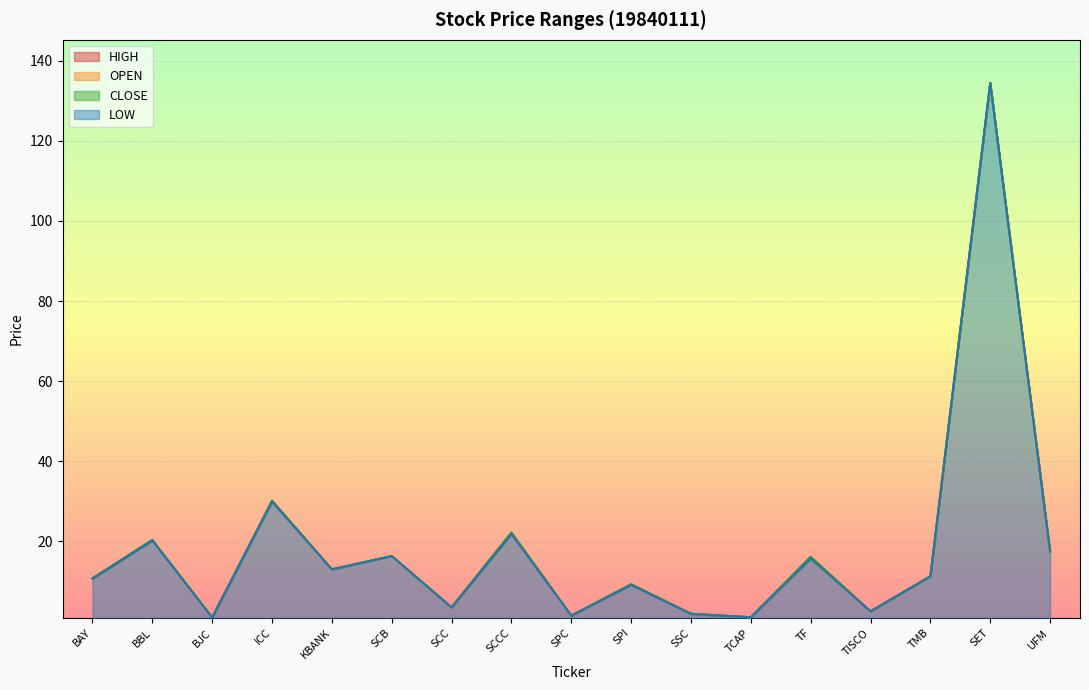

What is the difference between the second highest and second lowest values in the HIGH series?

29.1